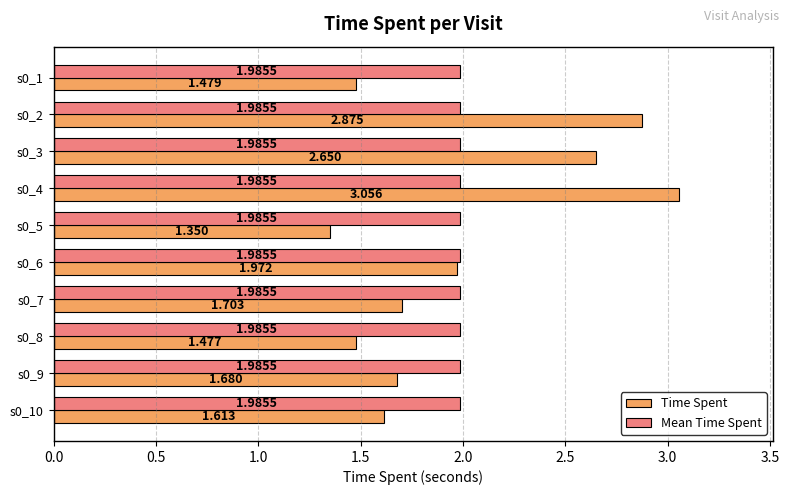

Rank the series by their maximum value, from highest to lowest.

Time Spent, Mean Time Spent